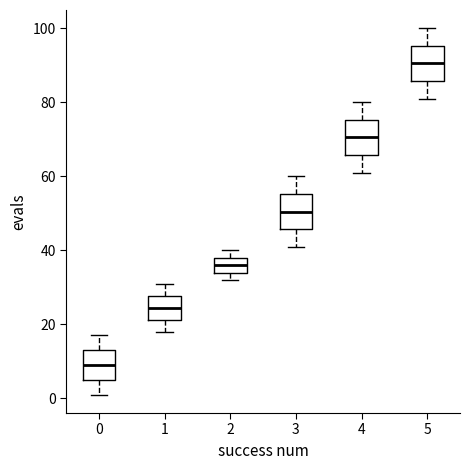

Where is the upper edge of the box at x = 3 on the y-axis? The values are not printed on the chart, so give them approximately, as read against the axis.

56